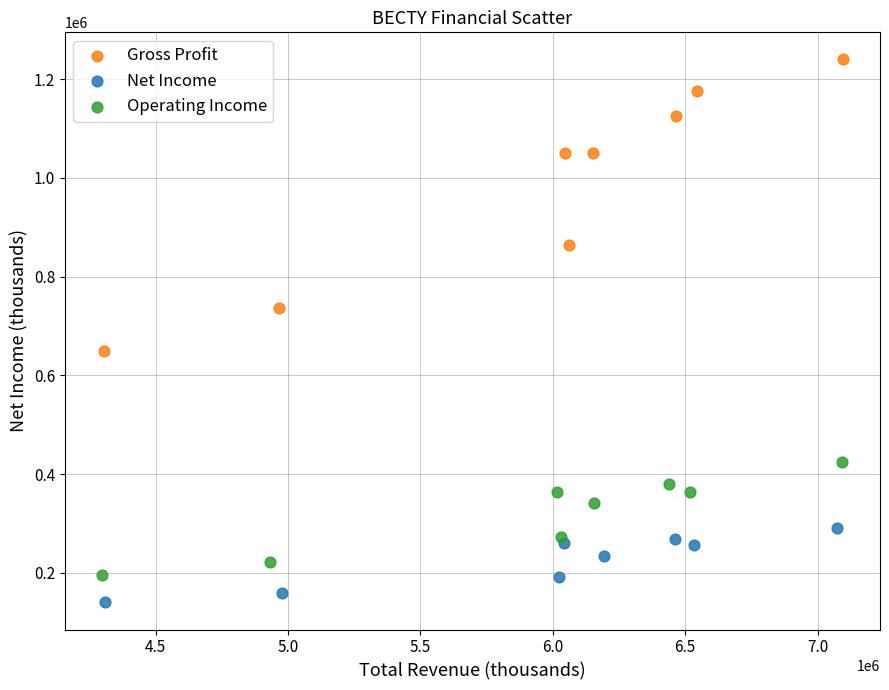

Which series contains the lowest Y value?

Net Income